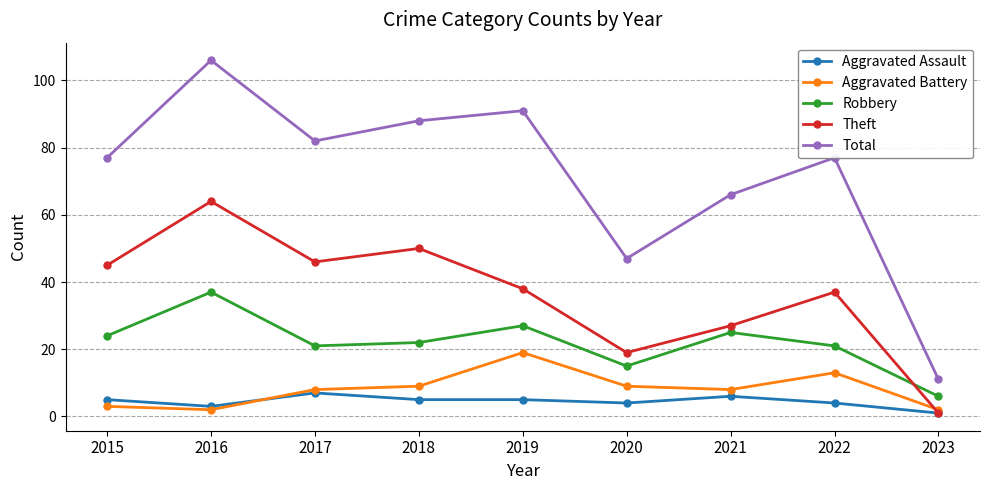

Which category has the lowest value across all series?

2023